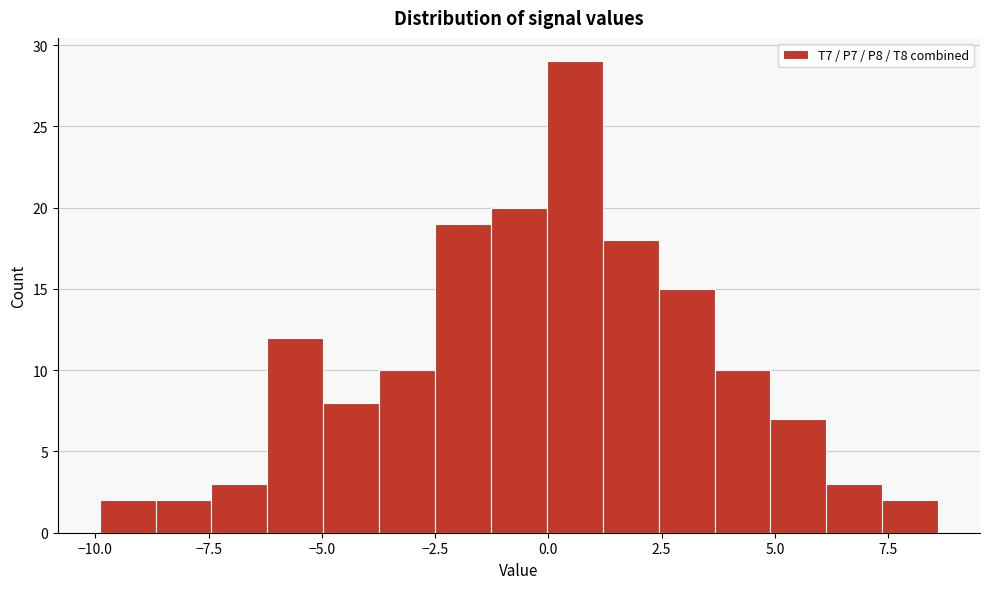

Read against the x-axis, roughly where is the centre of the tallest bar?

0.5